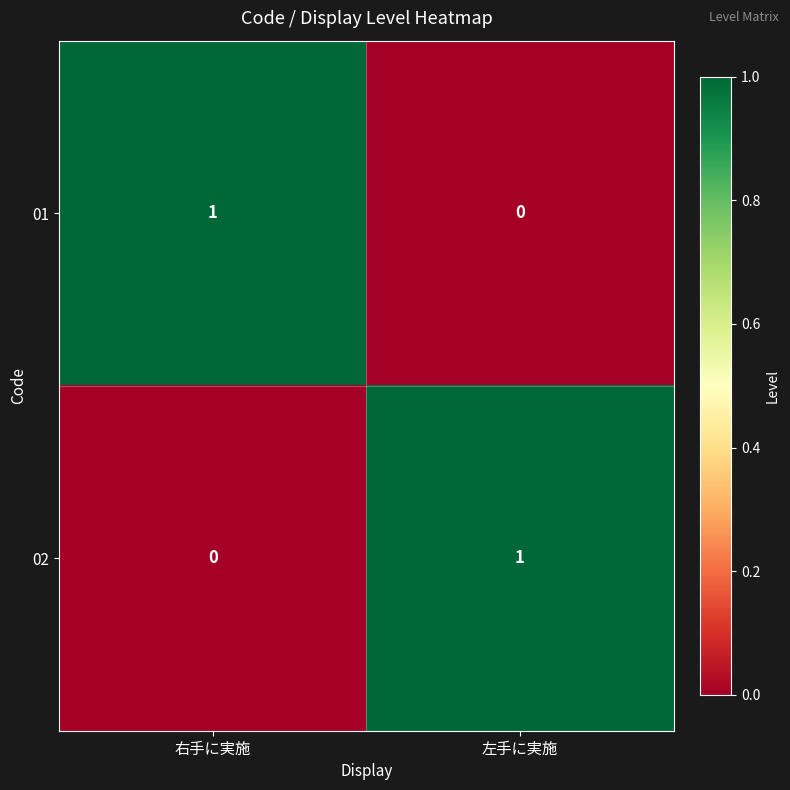

True or false: 01 has a value of -1 at 左手に実施.

False